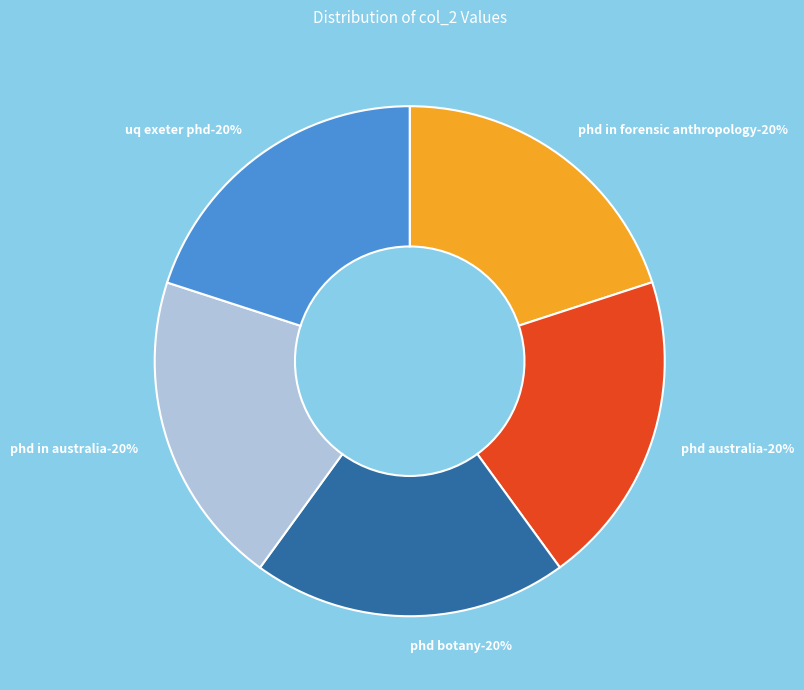

Is there a majority slice in this chart?

No